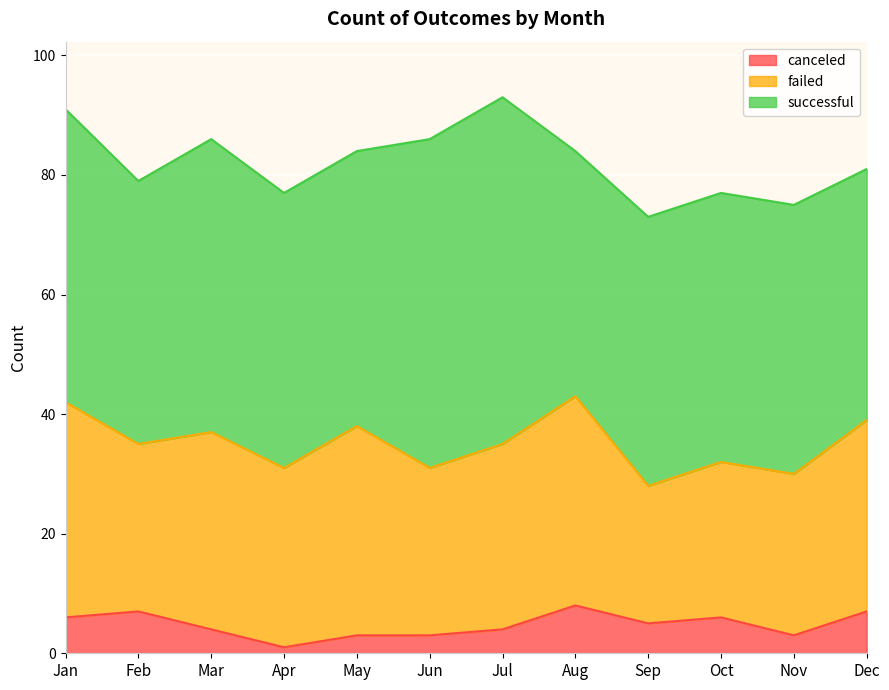

What is the difference between the second highest and second lowest values in the successful series?

13